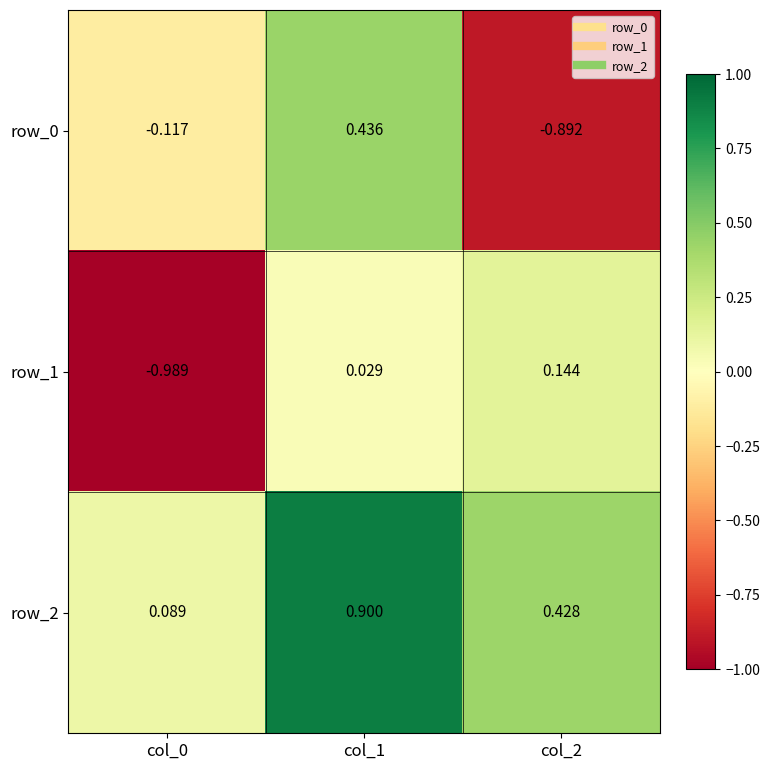

Is the value of row_2 at col_1 greater than the value of row_1 at col_1?

Yes